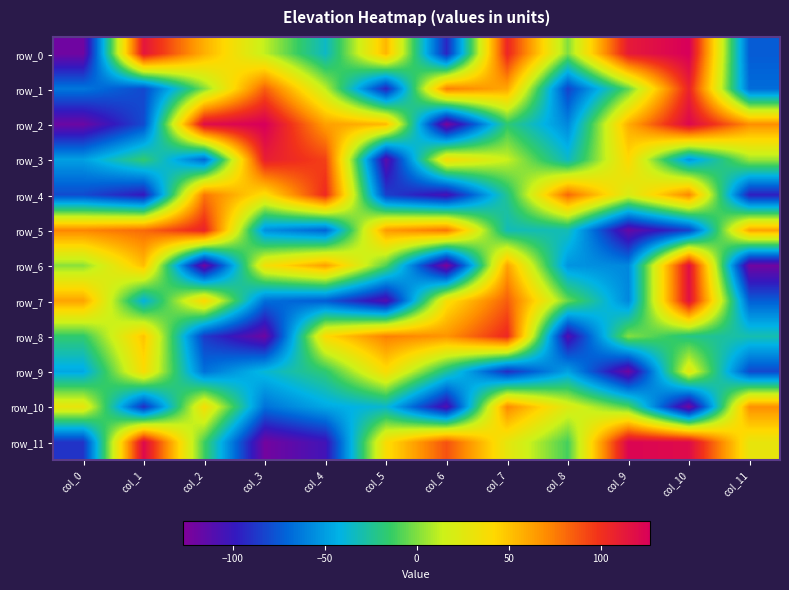

List the series in order of their peak value, lowest first.

row_9, row_10, row_4, row_8, row_1, row_5, row_3, row_7, row_6, row_11, row_0, row_2